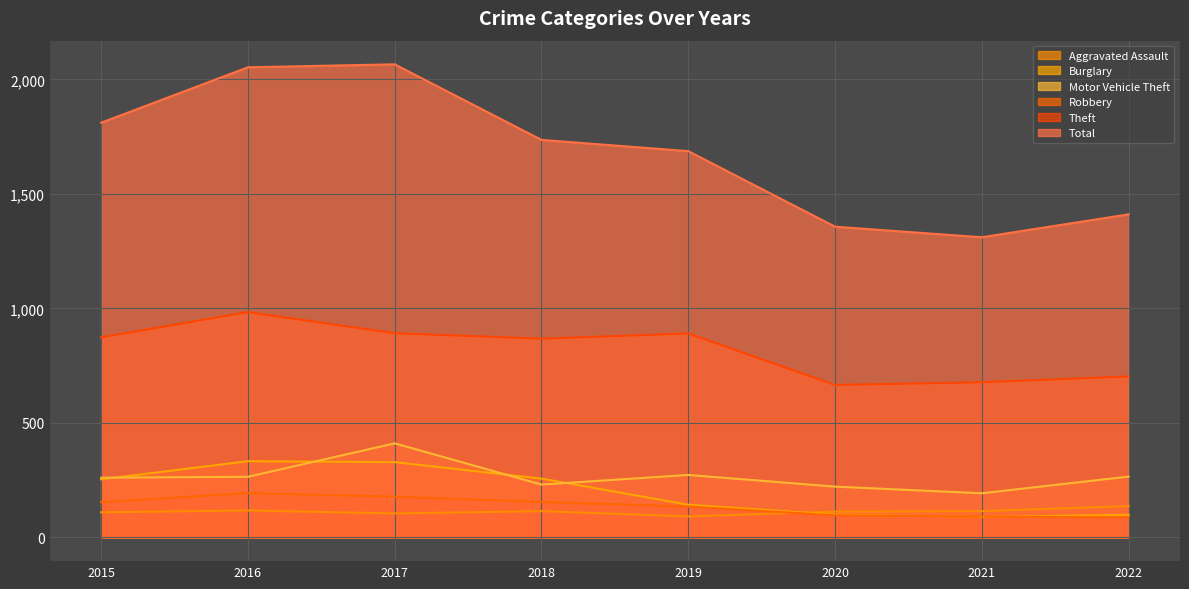

True or false: Aggravated Assault and Motor Vehicle Theft cross at least once.

False